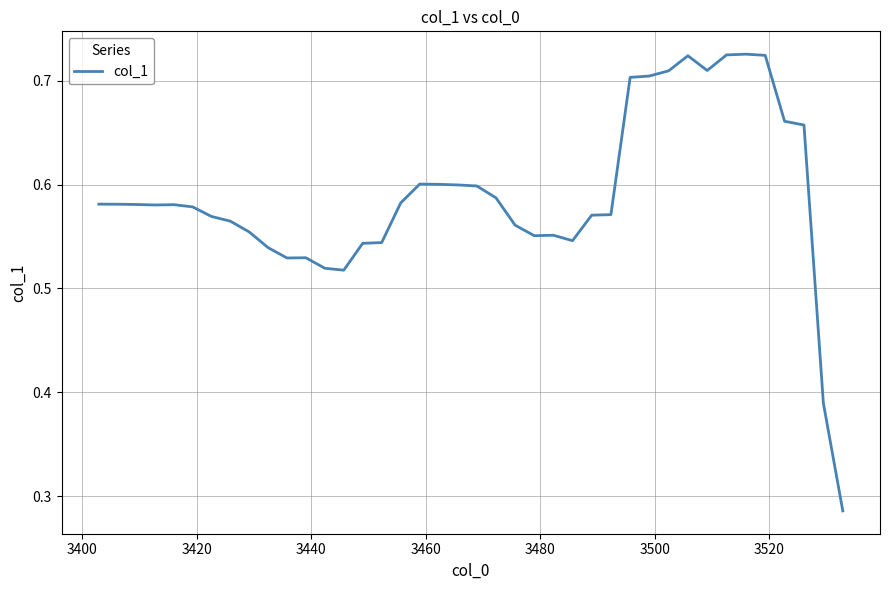

Does the chart display data point markers on the line(s)?

No